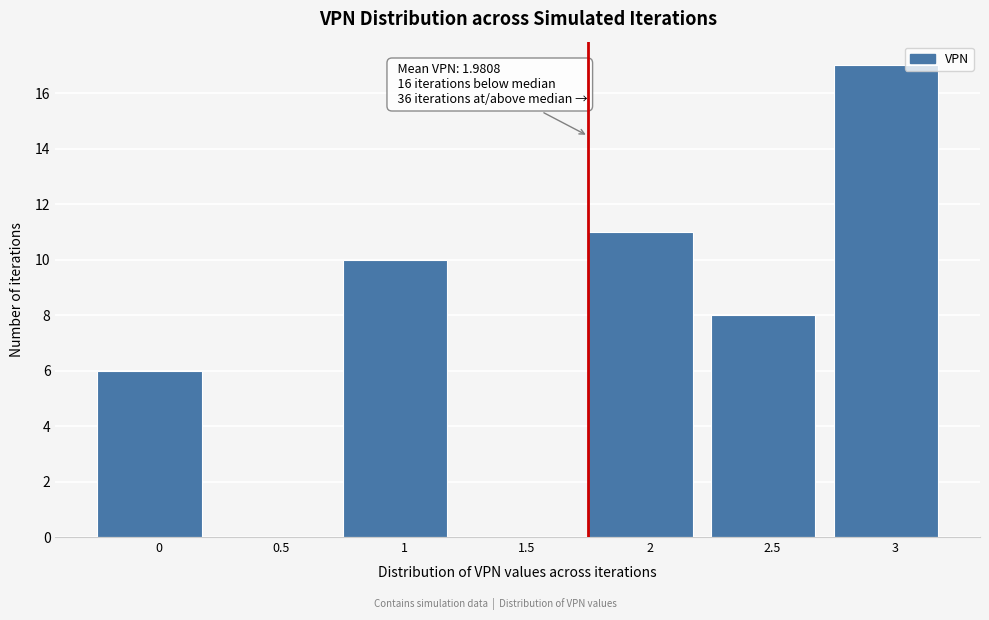

Reading left to right, transcribe all the data shown in this chart.

0=6	0.5=0	1=10	1.5=0	2=11	2.5=8	3=17